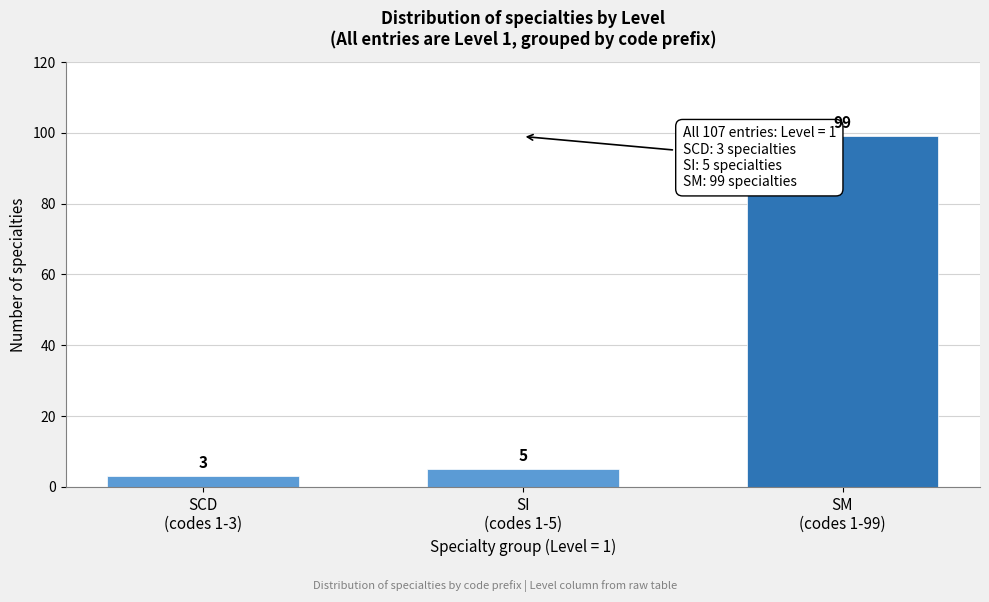

Reading left to right, transcribe all the data shown in this chart.

3	5	99